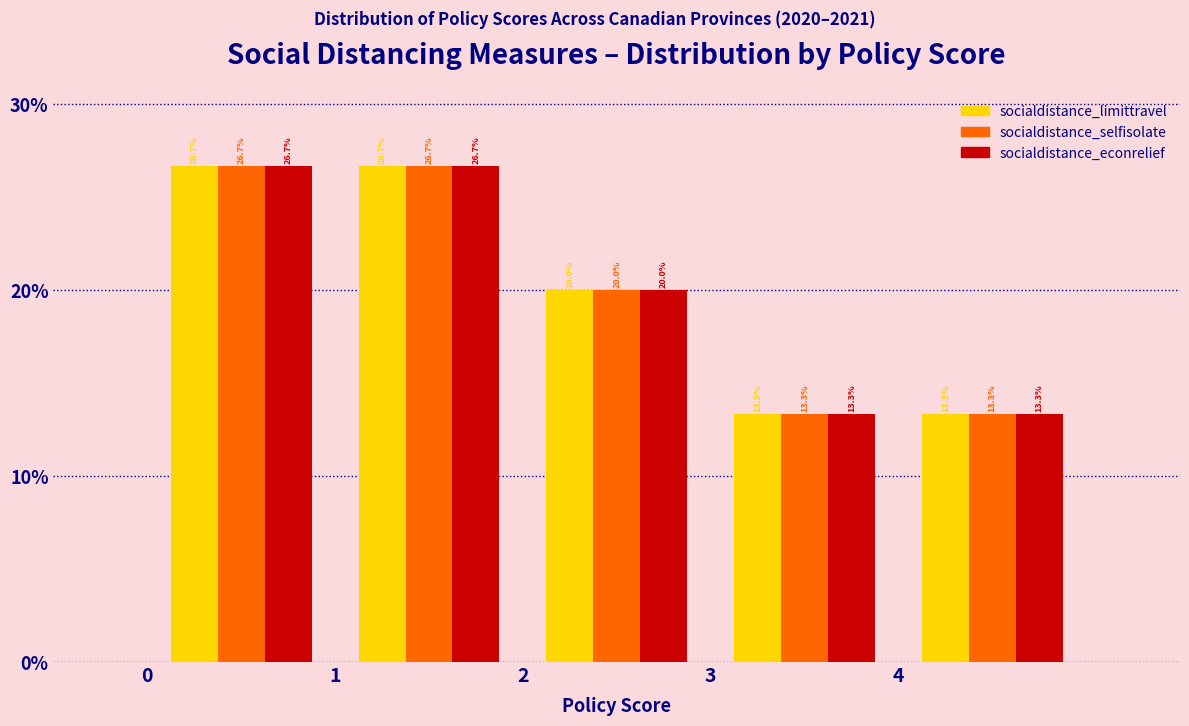

Reading left to right, list every range on the x-axis with the height of the bar of each series over it.

0 to 1: socialdistance_limittravel=26.7	socialdistance_selfisolate=26.7	socialdistance_econrelief=26.7
1 to 2: socialdistance_limittravel=26.7	socialdistance_selfisolate=26.7	socialdistance_econrelief=26.7
2 to 3: socialdistance_limittravel=20.0	socialdistance_selfisolate=20.0	socialdistance_econrelief=20.0
3 to 4: socialdistance_limittravel=13.3	socialdistance_selfisolate=13.3	socialdistance_econrelief=13.3
4 to 5: socialdistance_limittravel=13.3	socialdistance_selfisolate=13.3	socialdistance_econrelief=13.3